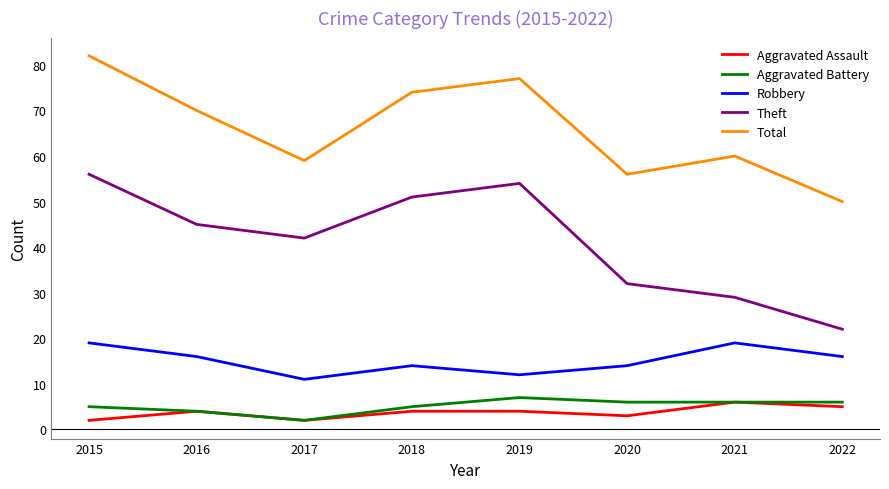

True or false: Total and Theft intersect in this chart.

False